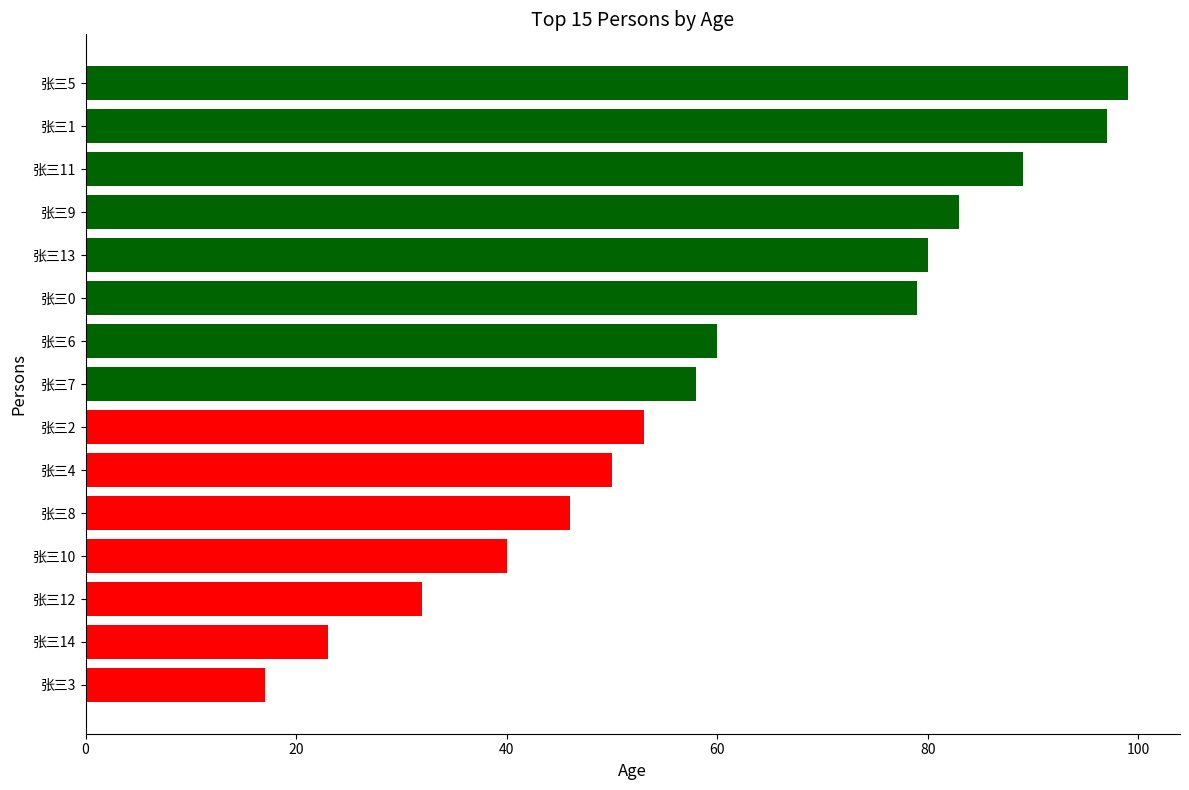

True or false: the data shows 32 at 张三12.

True